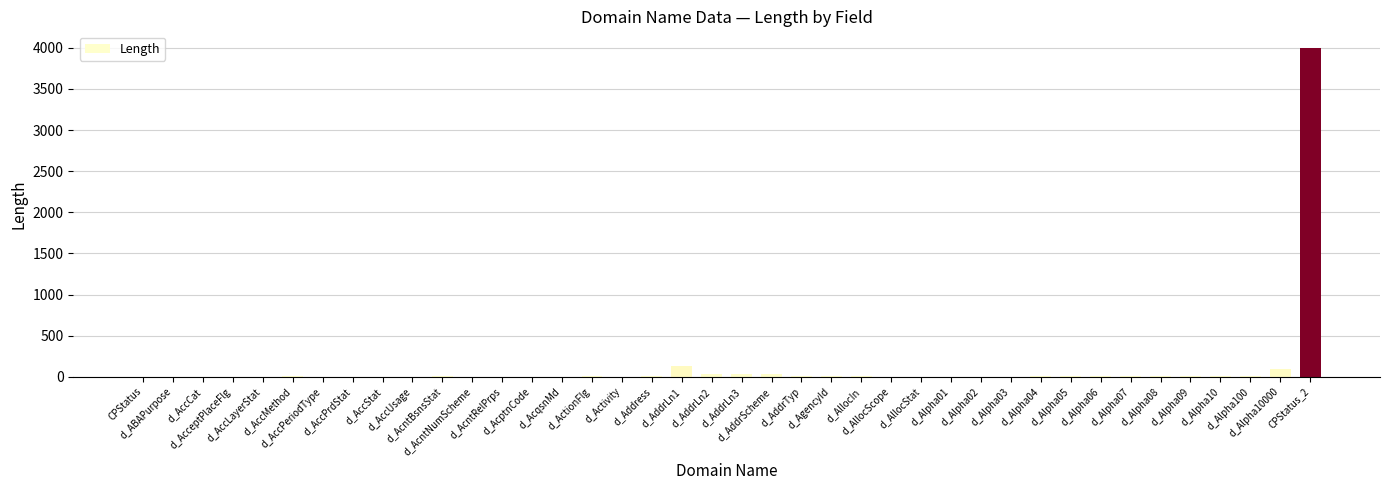

How many distinct data groups are displayed?

1